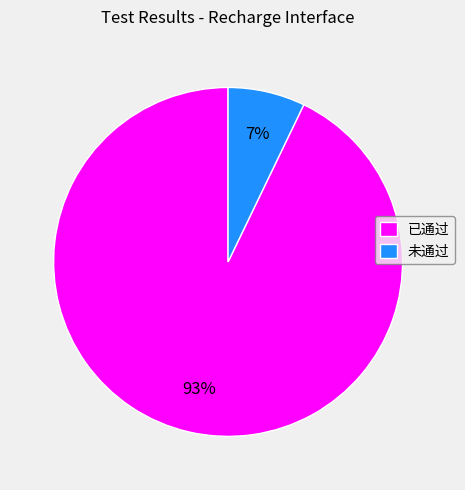

Which slice is the largest?

已通过